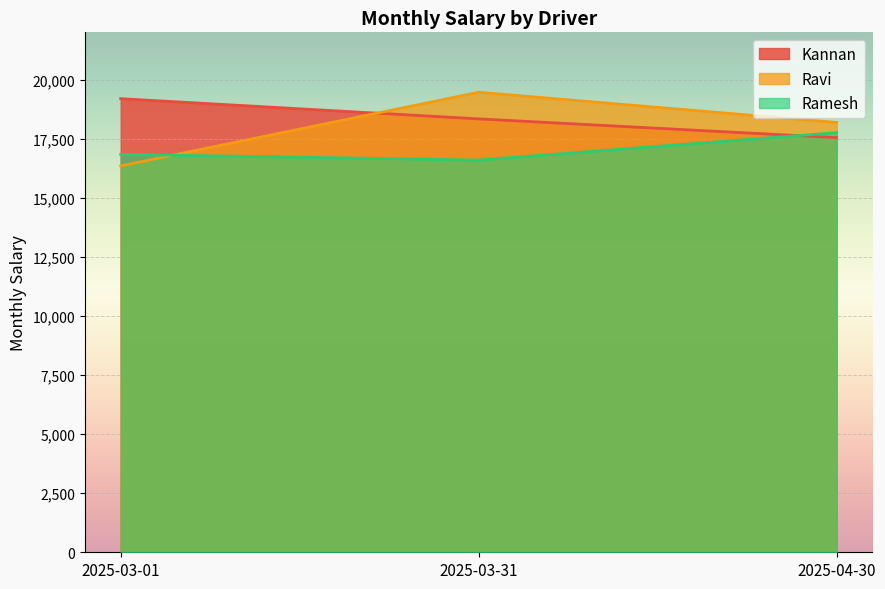

Which series has the widest spread of values?

Ravi